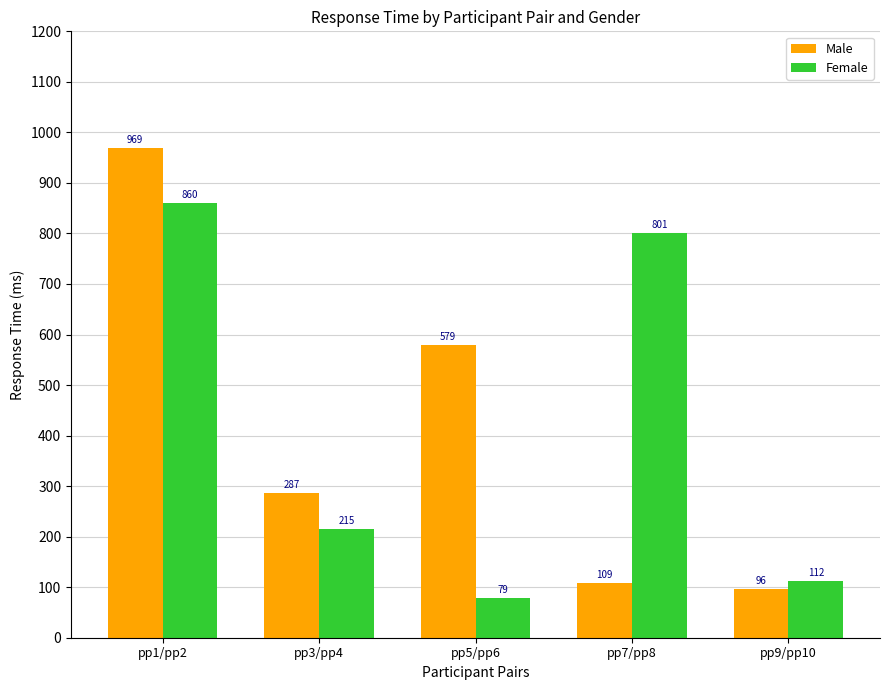

What is the total value across all series at pp3/pp4?

502.2